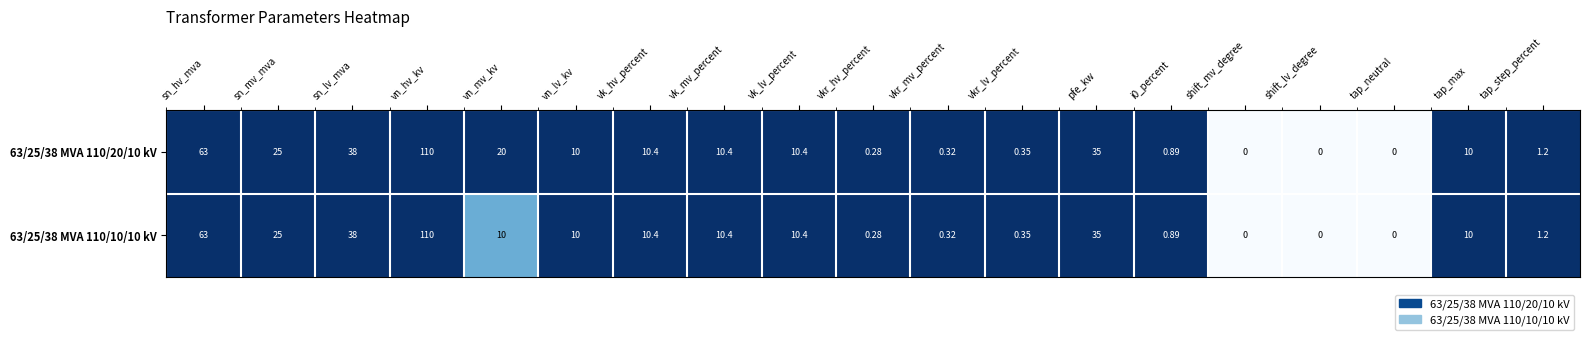

At which category is the sum across all series the highest?

vn_hv_kv